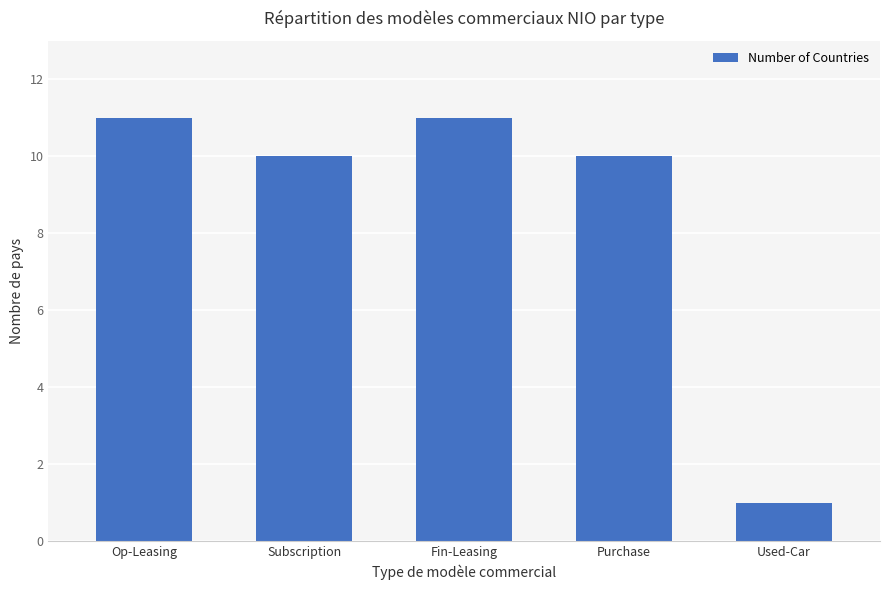

At which category does the chart reach its minimum across all series?

Used-Car